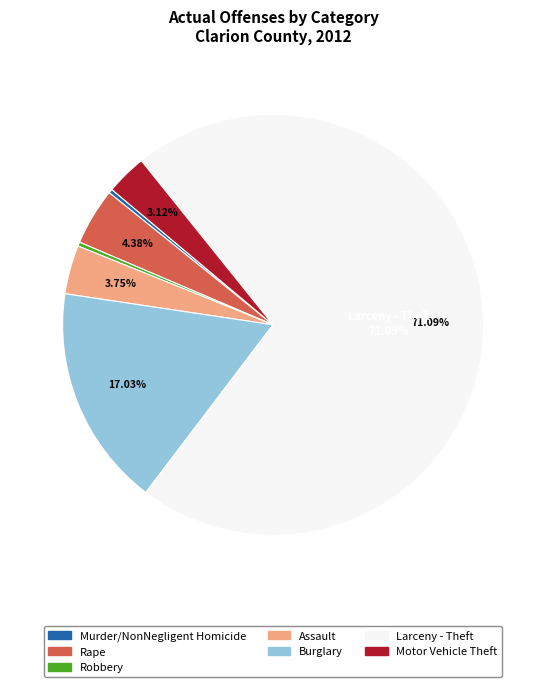

What is the largest slice in the pie chart?

Larceny - Theft